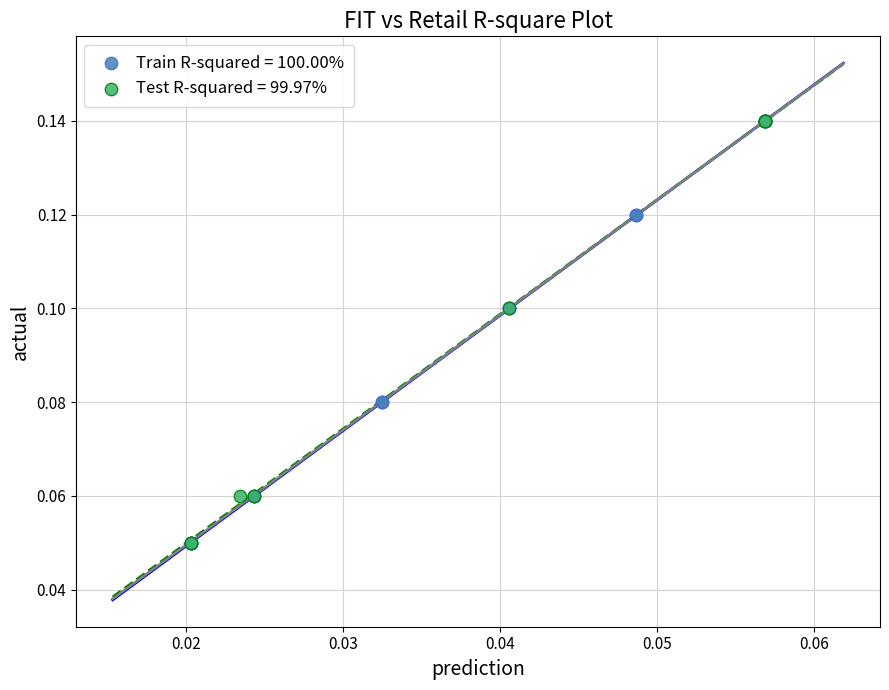

What are all the series names shown in the legend?

Train R-squared = 100.00%, Test R-squared = 99.97%